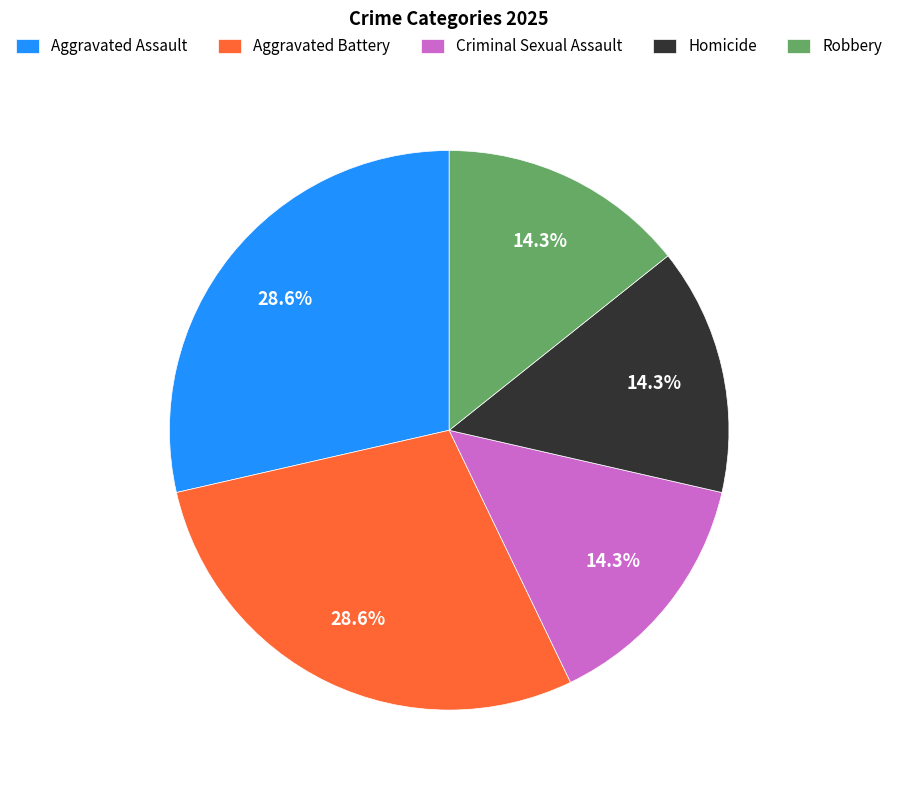

What is the ratio of the value at Homicide to the value at Criminal Sexual Assault?

1.0